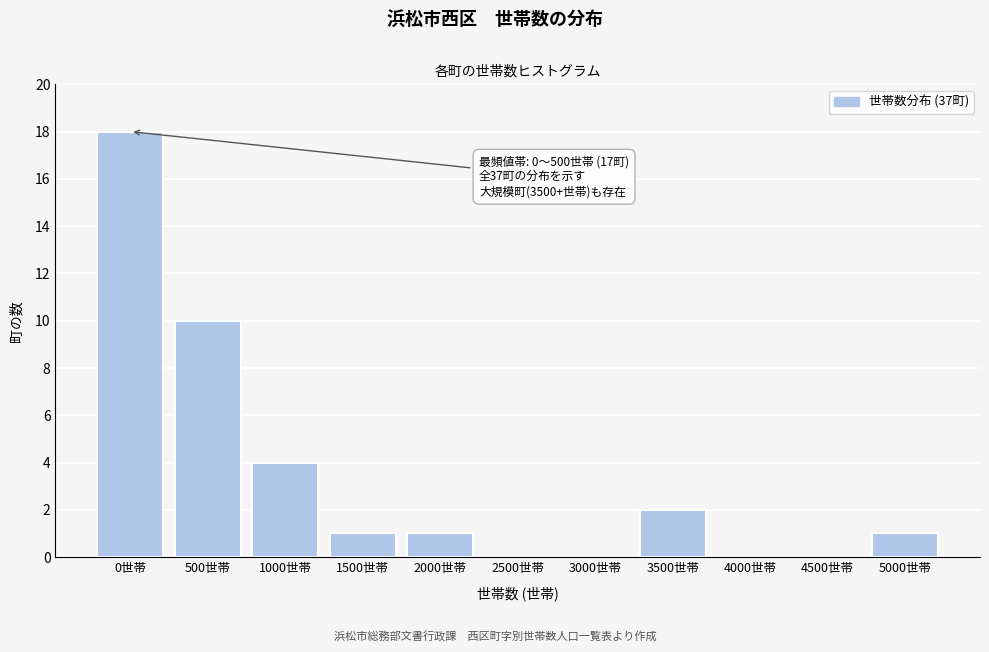

Reading right to left, list all the values displayed in this chart.

5000世帯=1	4500世帯=0	4000世帯=0	3500世帯=2	3000世帯=0	2500世帯=0	2000世帯=1	1500世帯=1	1000世帯=4	500世帯=10	0世帯=18